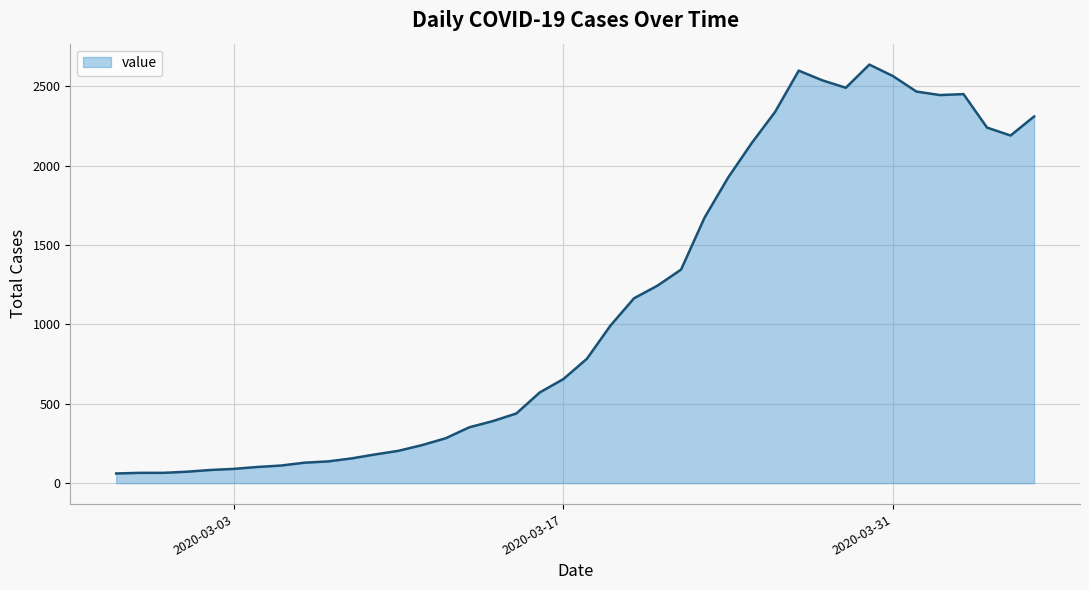

What is the maximum value shown in the chart?

2638